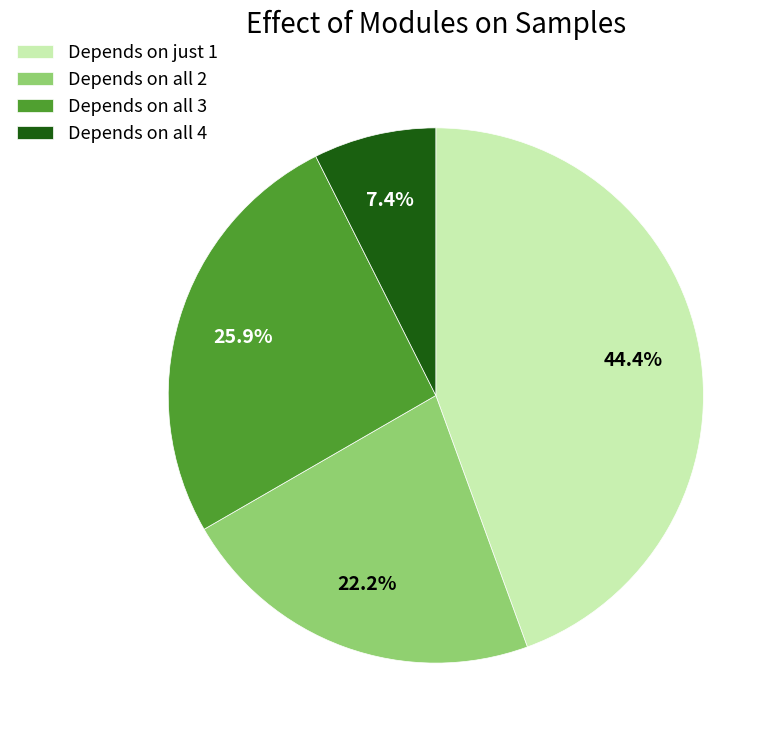

How much of the chart is everything except Depends on all 3?

74.1%